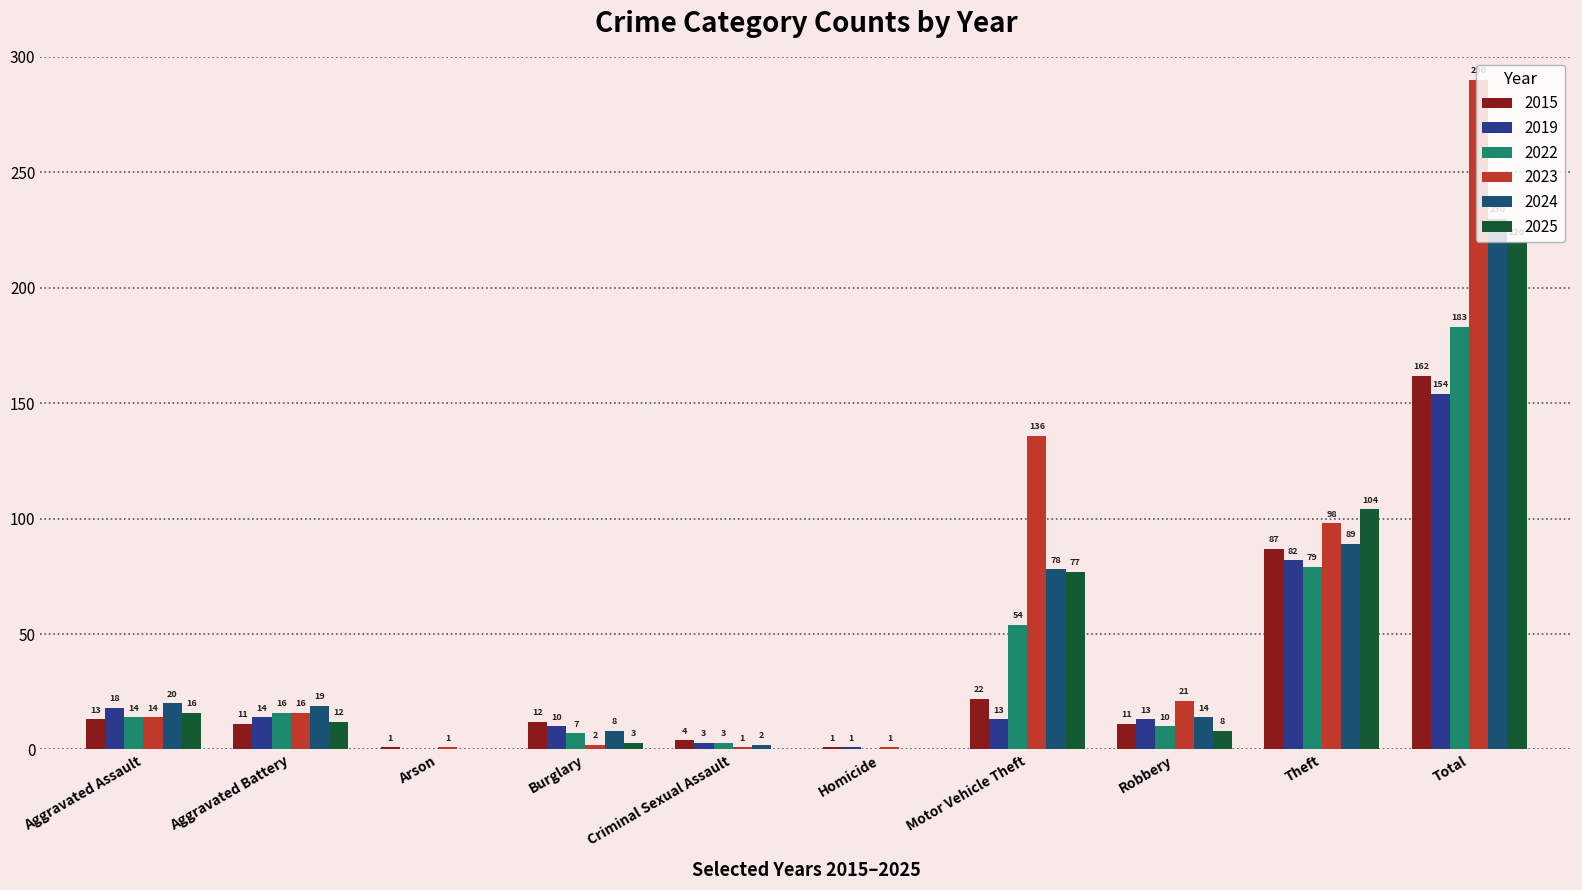

Where does the 2024 series first go above 19?

Aggravated Assault